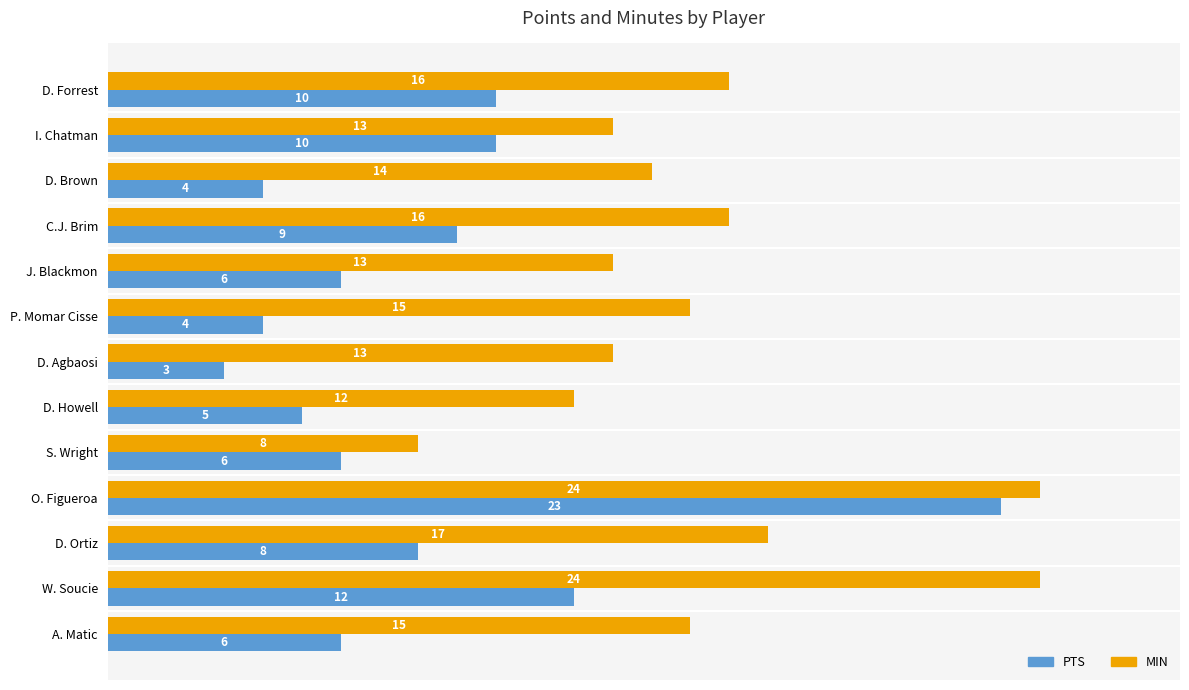

List the series in order of their overall mean, highest first.

MIN, PTS